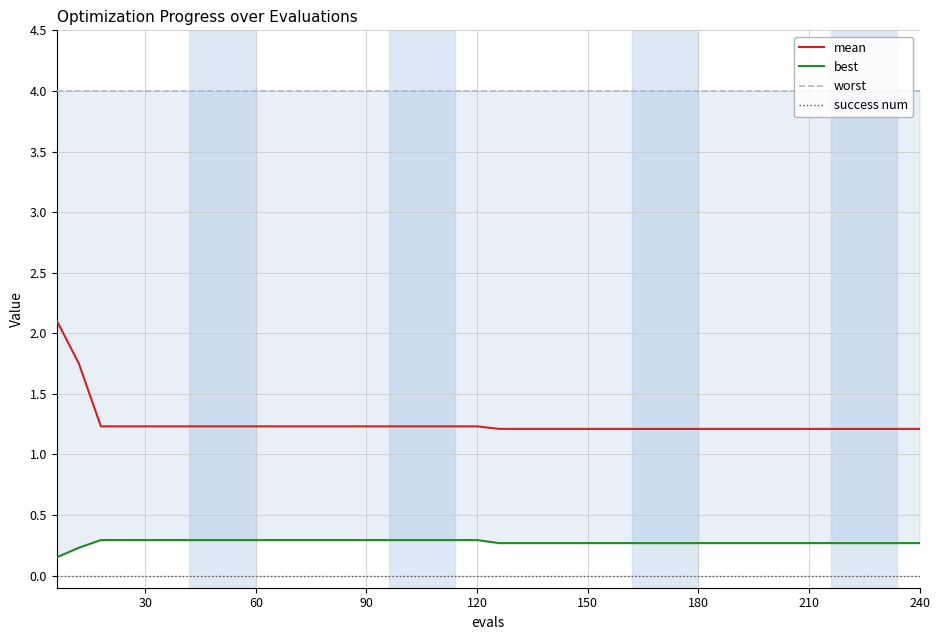

How many lines are shown in the chart?

4